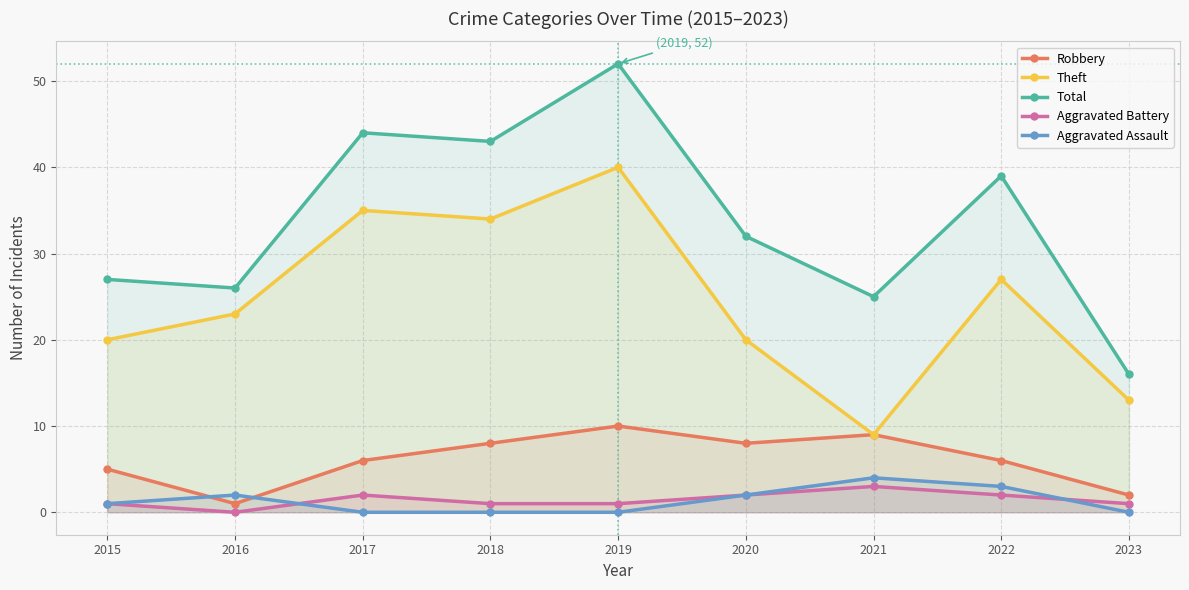

Is it true that Aggravated Assault equals 0 at 2017?

True